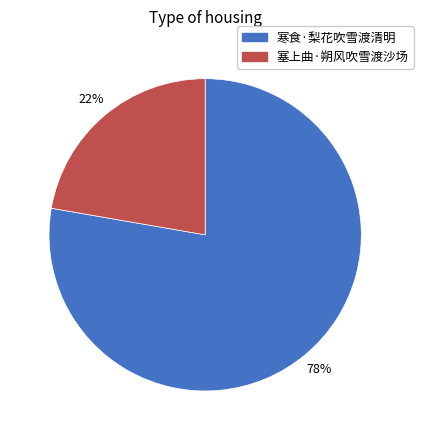

Which category accounts for the majority?

寒食·梨花吹雪渡清明